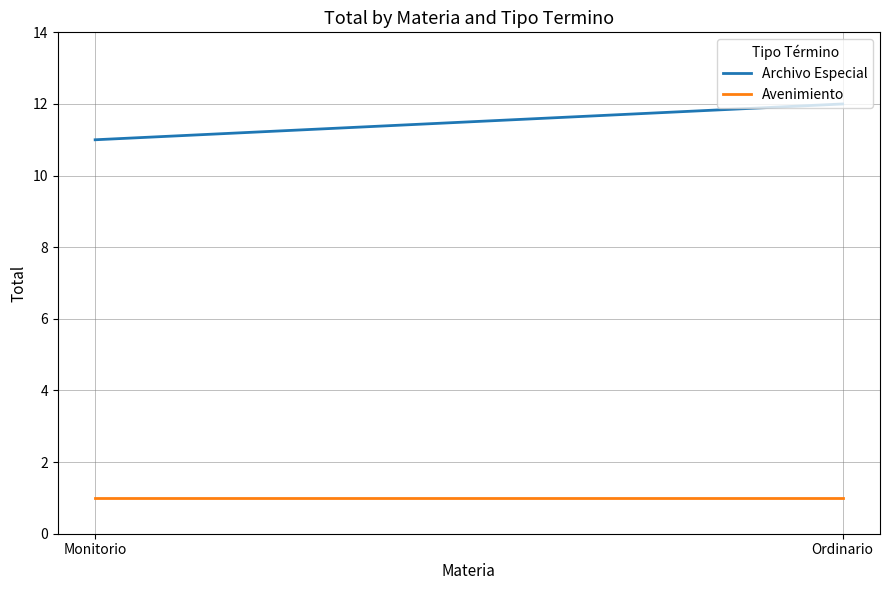

Which series has the largest total across all categories?

Archivo Especial